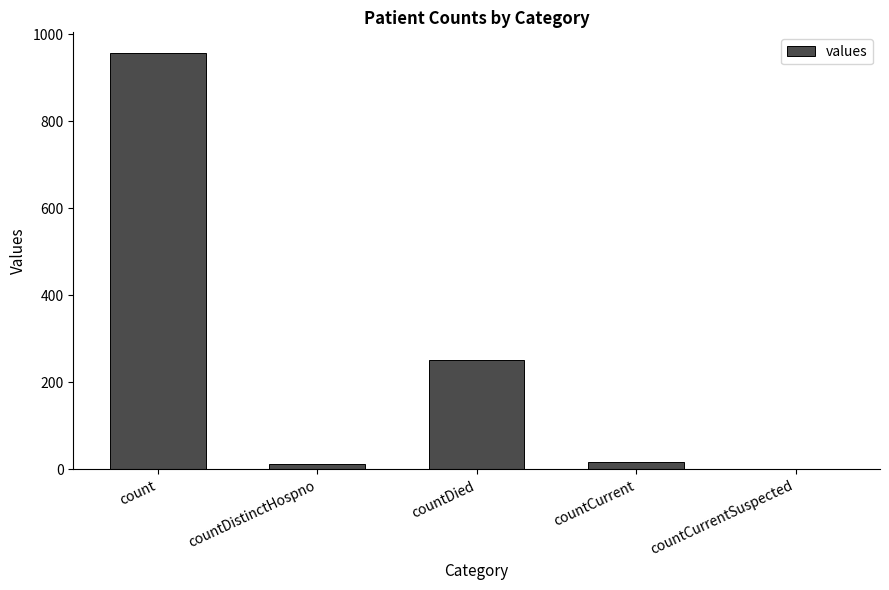

Count the number of categories in the chart.

5